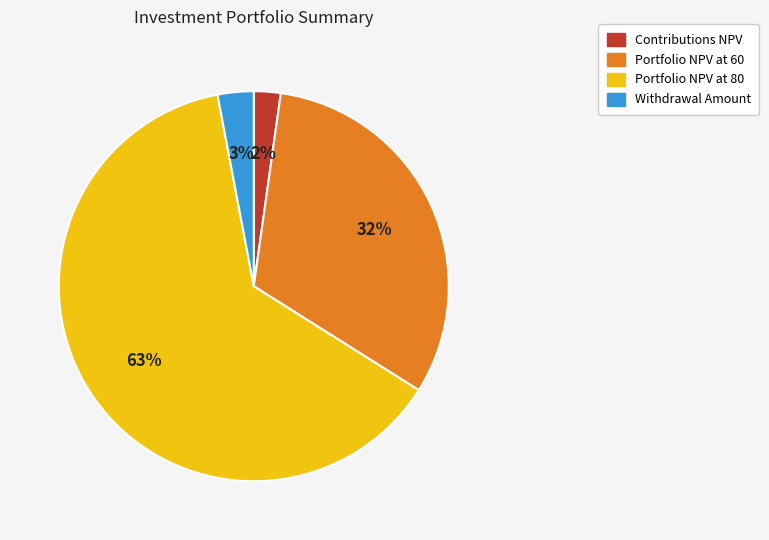

How many slices are in this pie chart?

4